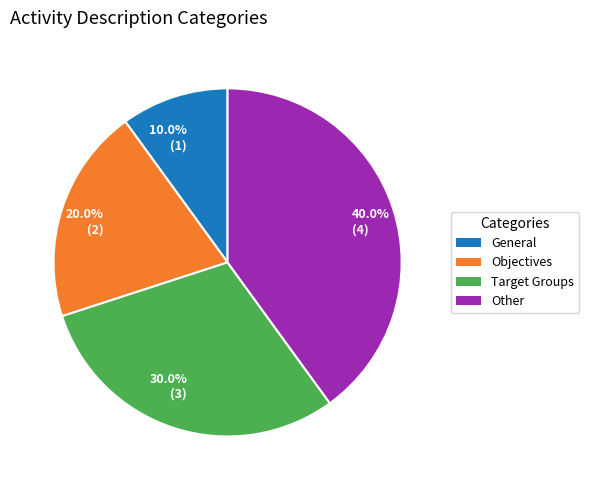

Count the number of slices in the pie.

4